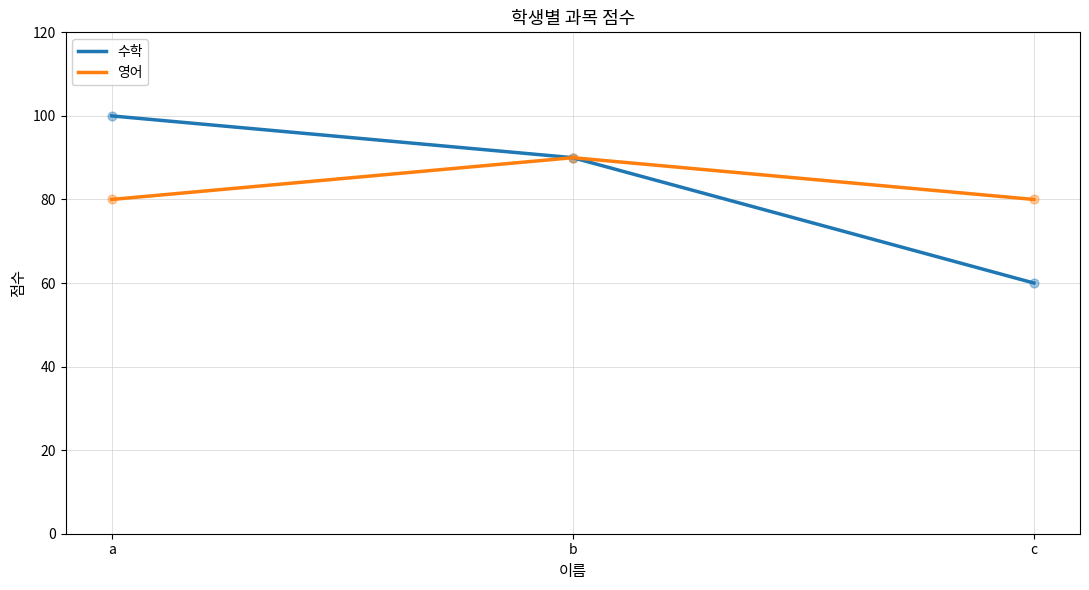

Which series has the widest spread of values?

수학